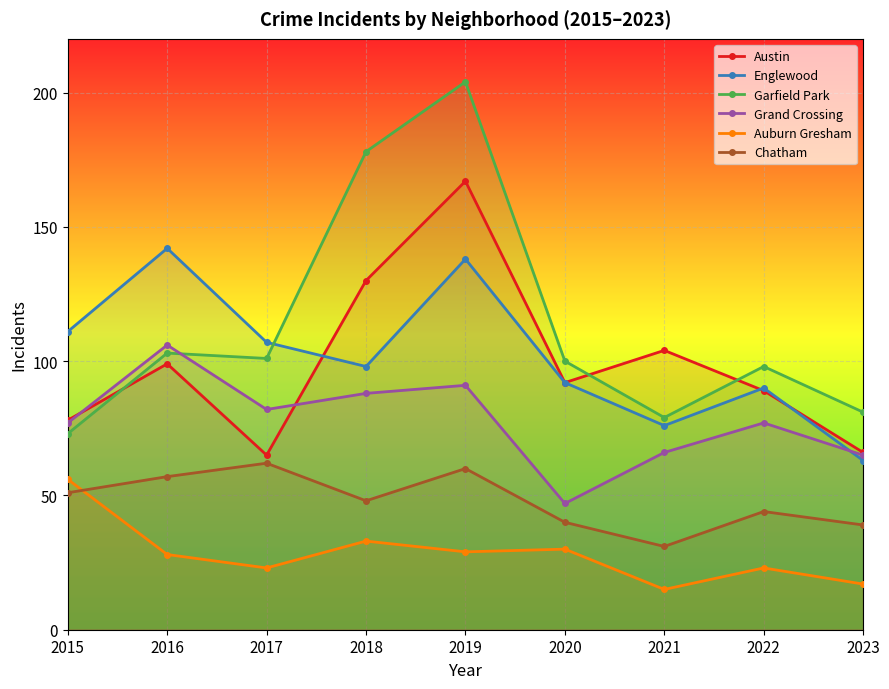

Where is the first local minimum for Auburn Gresham?

2017